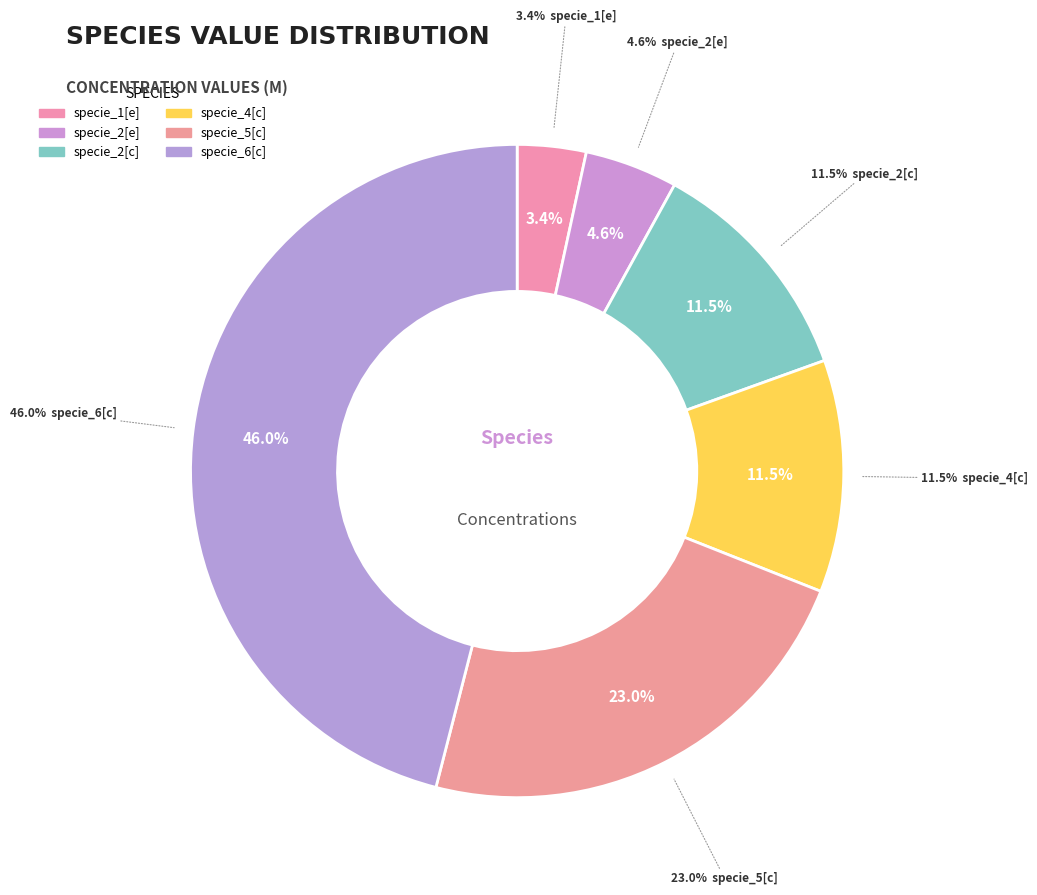

To the nearest percent, what portion does specie_6[c] represent?

46%